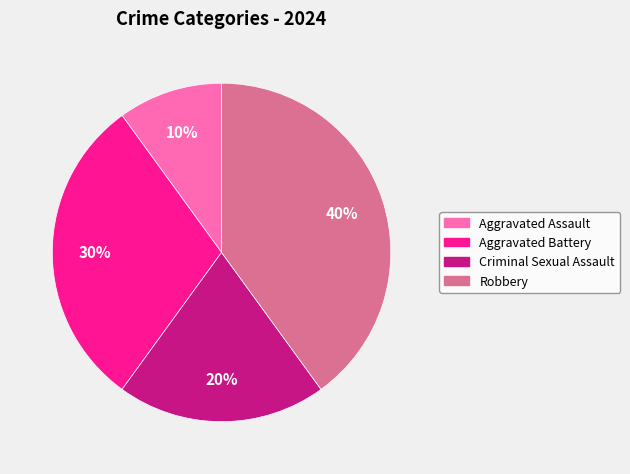

Which slice is the smallest?

Aggravated Assault